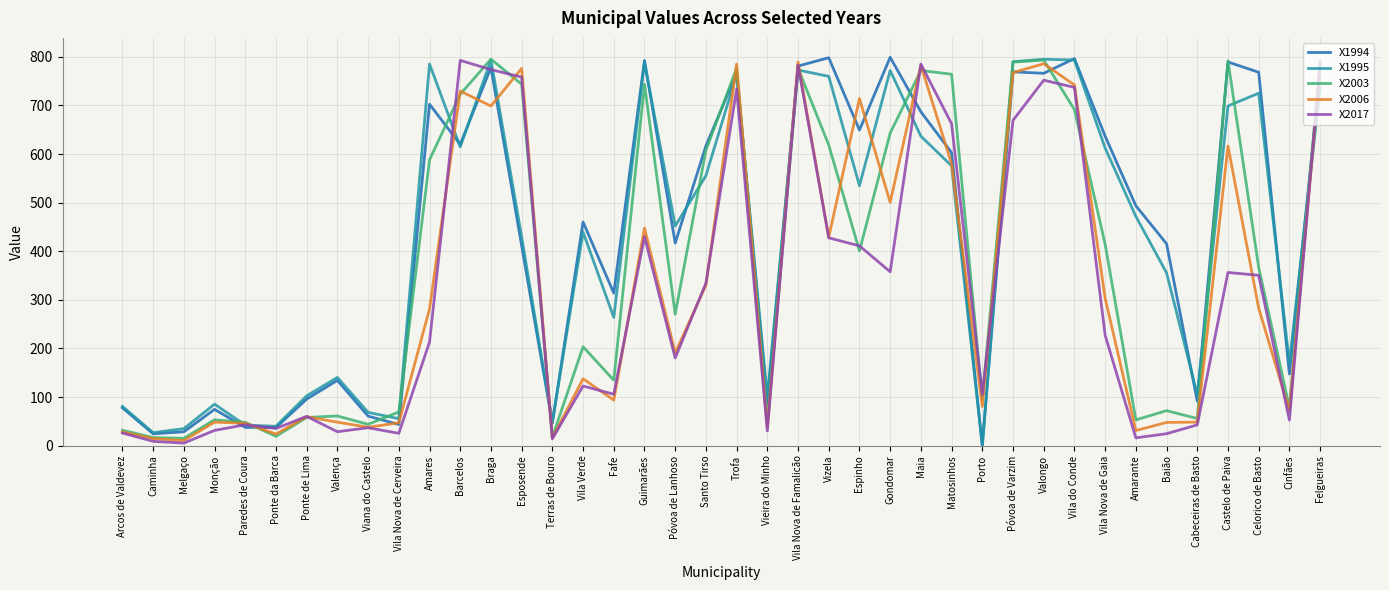

Does the chart display data point markers on the line(s)?

No